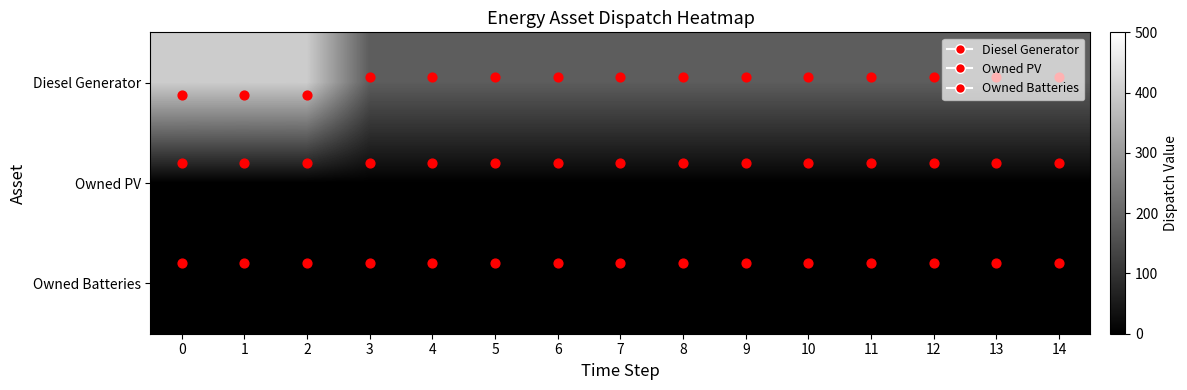

How many distinct data groups are displayed?

3